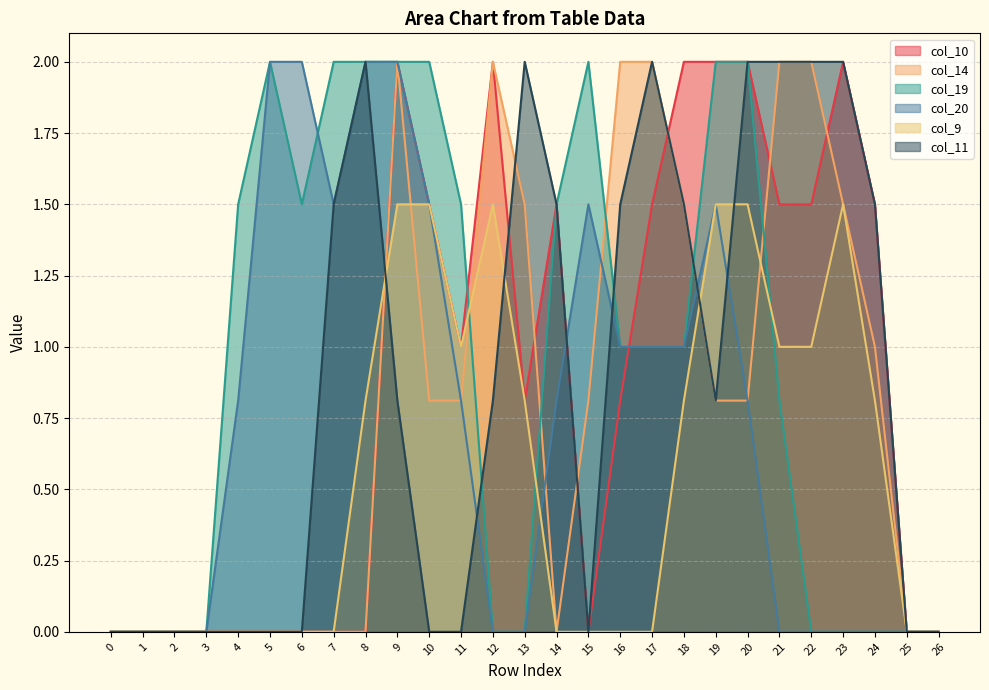

Is the value of col_20 at 2 greater than the value of col_11 at 10?

No